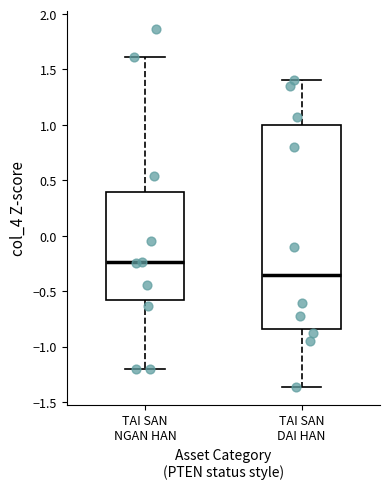

Where is the lower edge of the box for TAI SAN NGAN HAN on the y-axis? The values are not printed on the chart, so give them approximately, as read against the axis.

-0.60